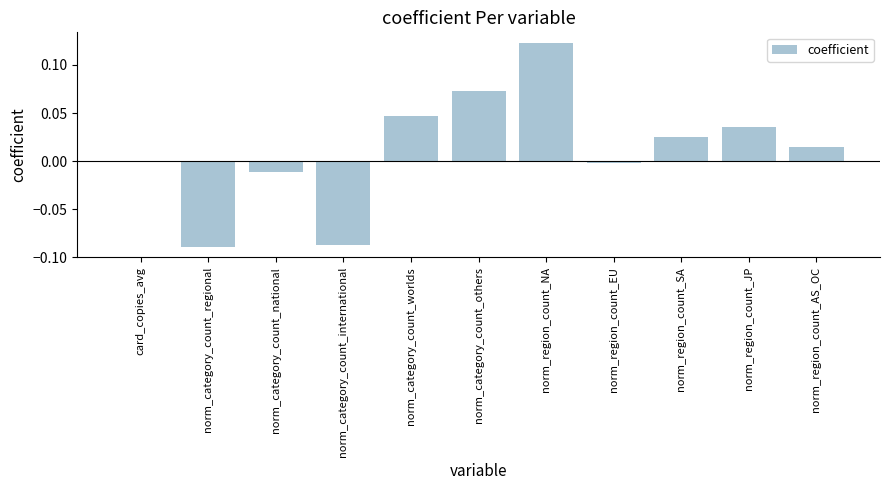

Is it true that the value at norm_region_count_EU is -0.0?

True